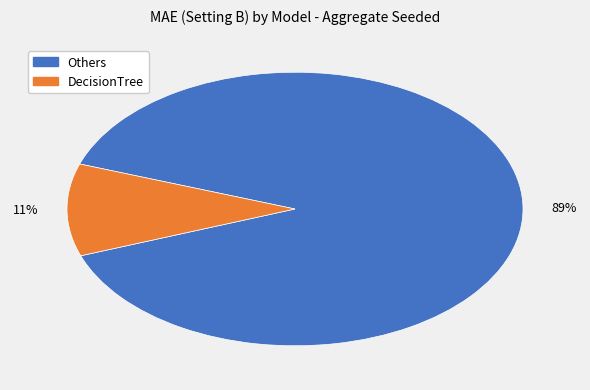

Is there any slice that represents more than half of the pie?

Yes